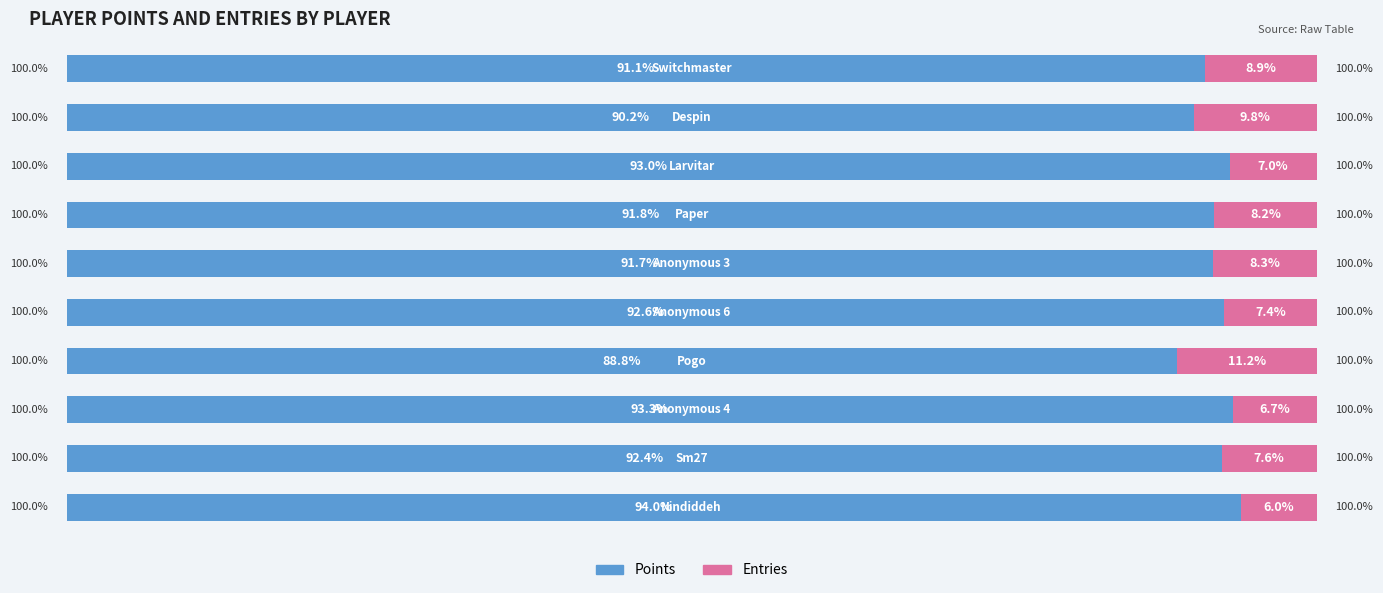

What are all the series names shown in the legend?

Points, Entries